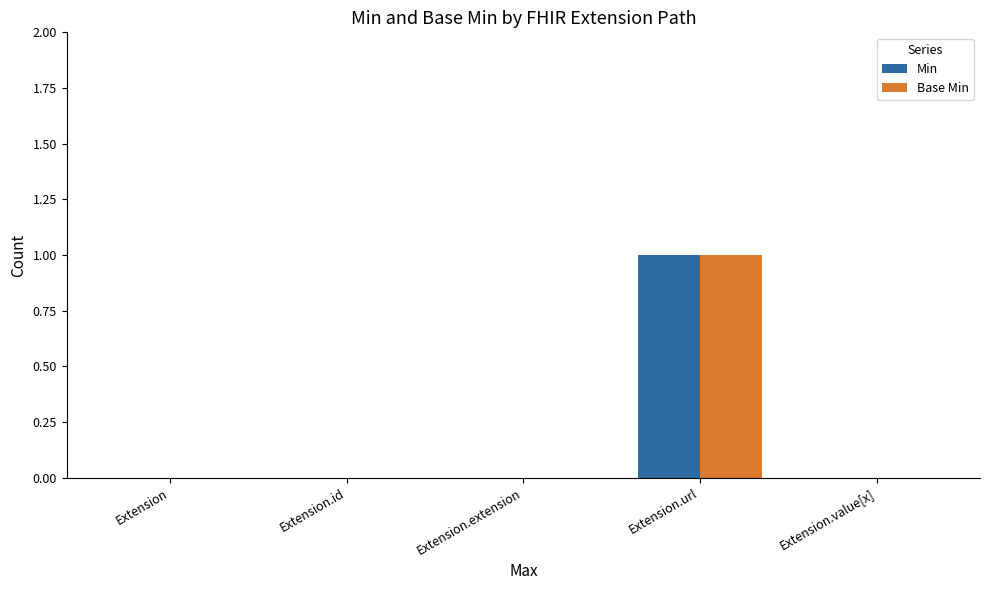

How many distinct data groups are displayed?

2